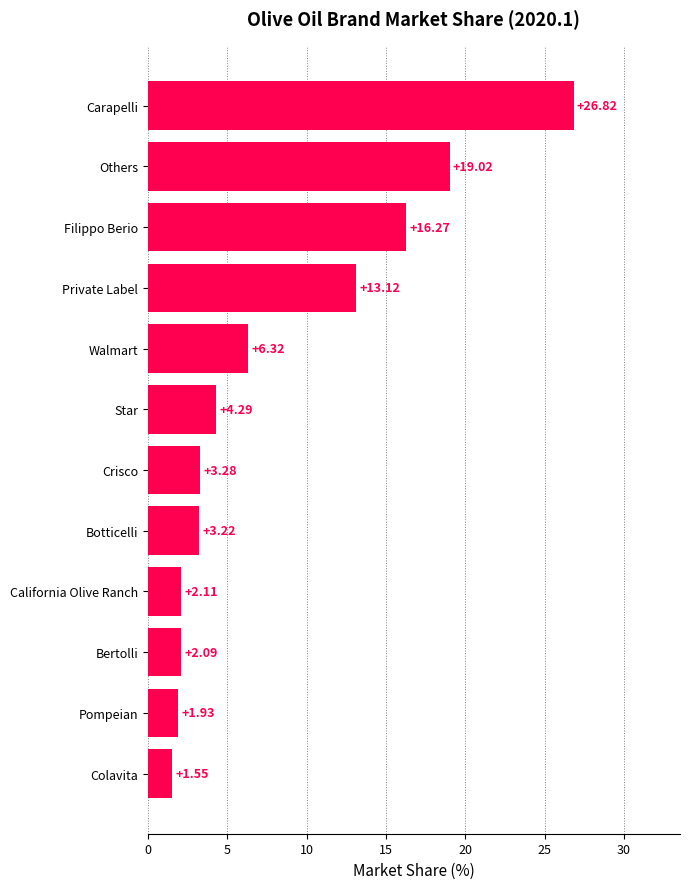

Which label corresponds to the smallest value in the chart?

Colavita